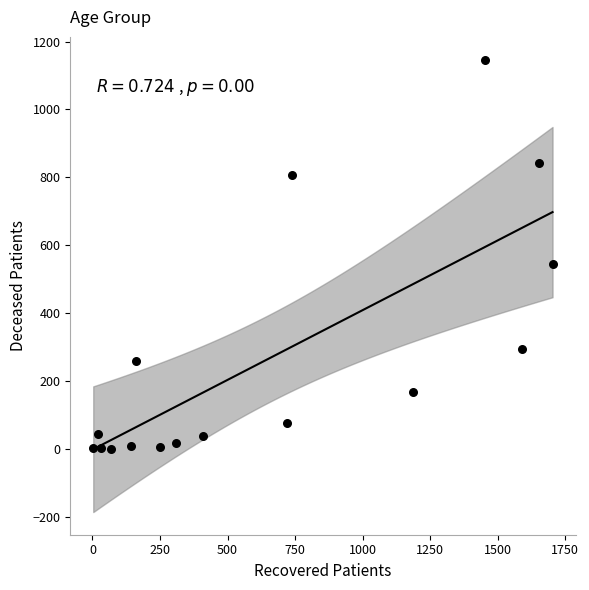

What is the range of Y values (max minus min)?

1147